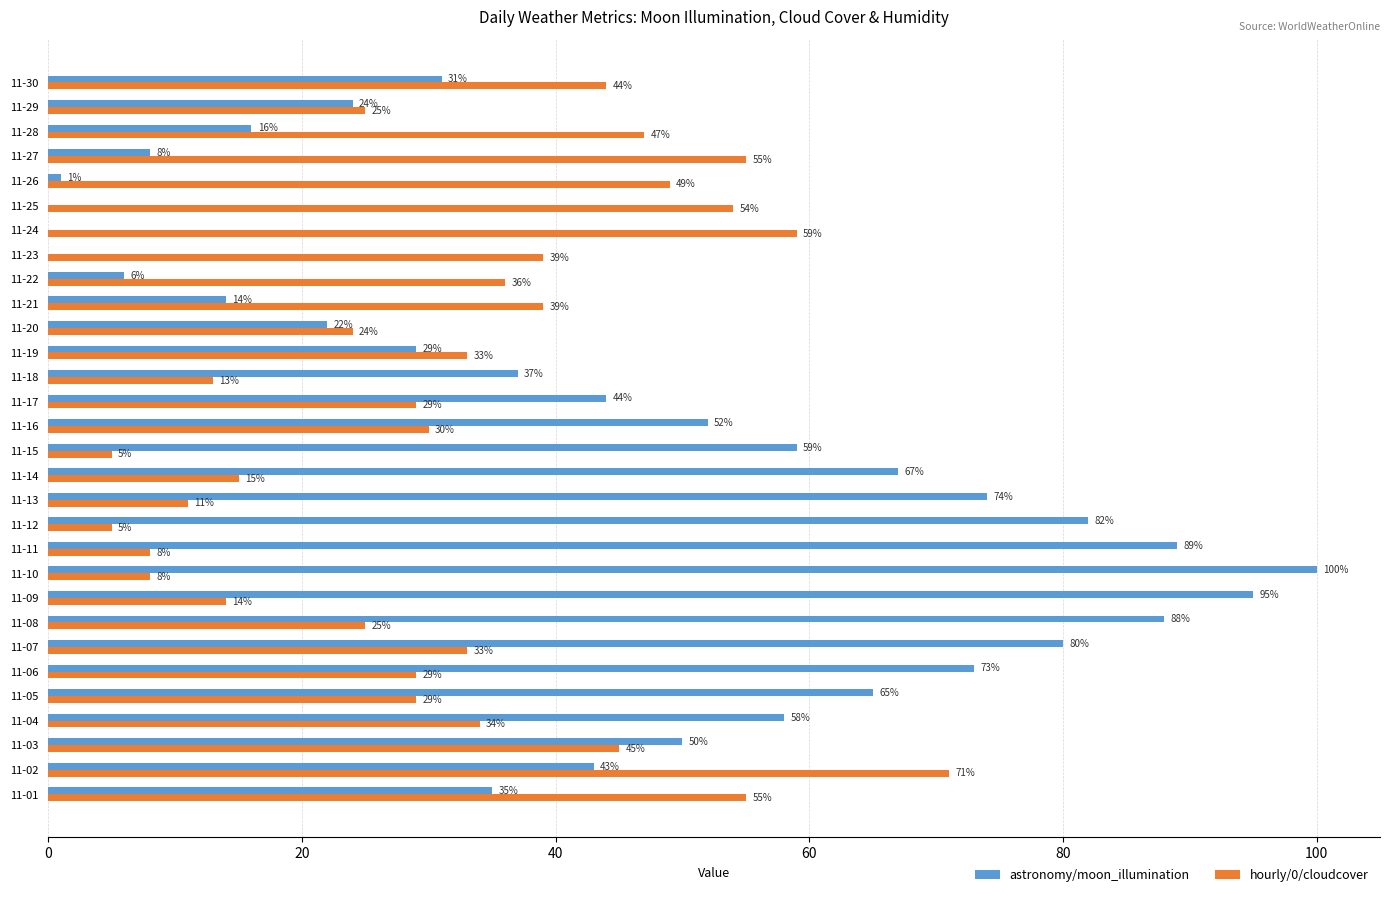

The value of hourly/0/cloudcover at 11-11 is 8. True or false?

True